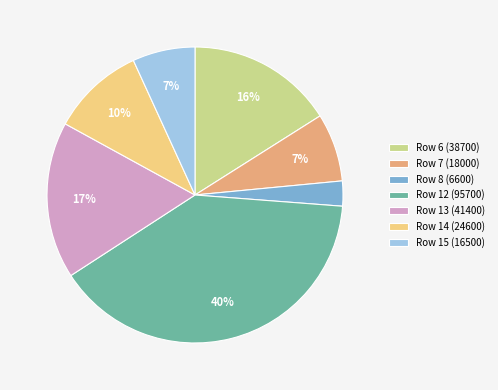

Between Row 15 (16500) and Row 8 (6600), which is larger?

Row 15 (16500)